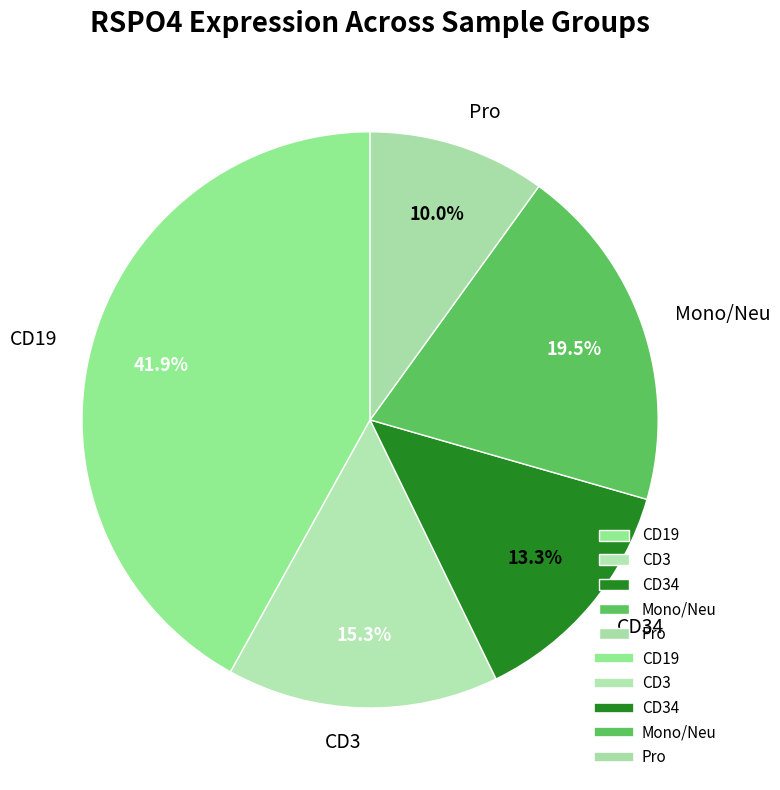

Is there any slice that represents more than half of the pie?

No